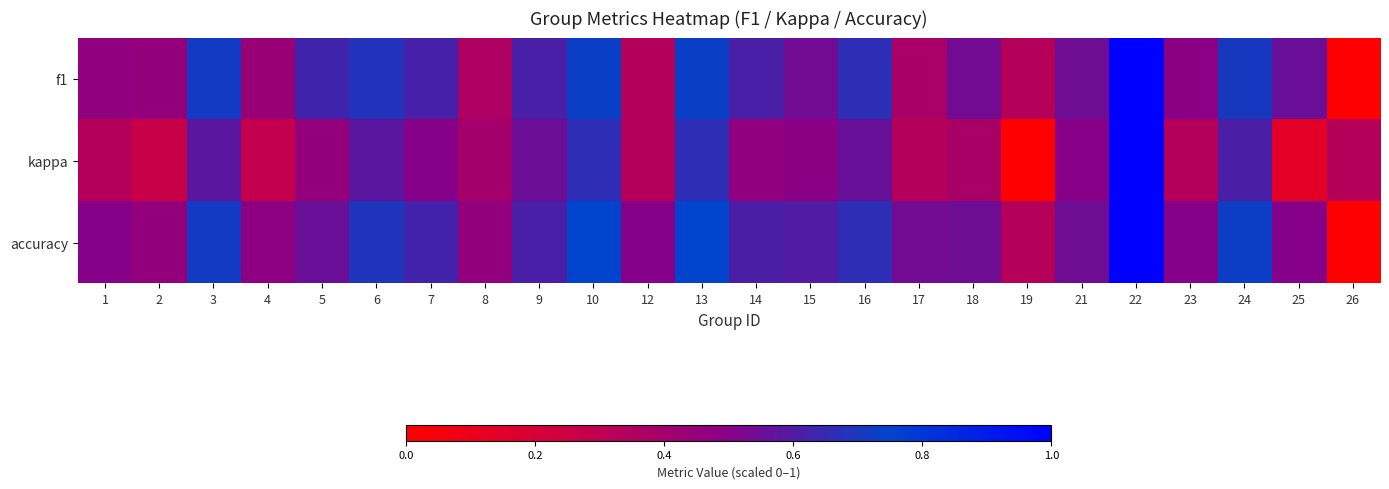

Rank the series by their maximum value, from highest to lowest.

f1, kappa, accuracy